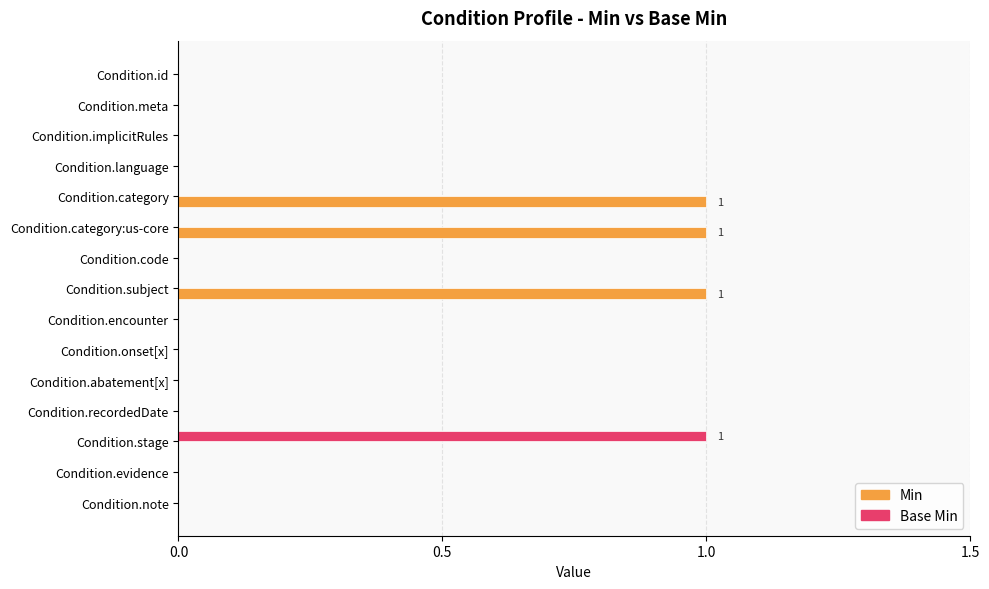

Which series changed the most between Condition.meta and Condition.subject?

Min